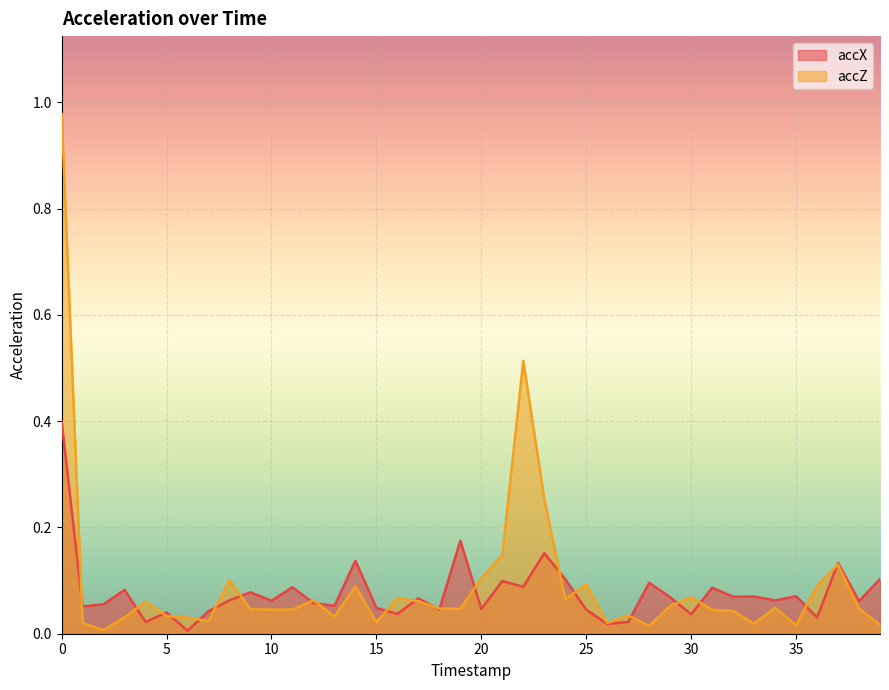

How many lines are shown in the chart?

2